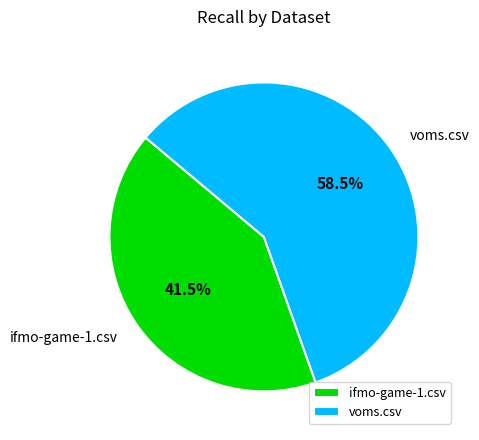

Is there a majority slice in this chart?

Yes